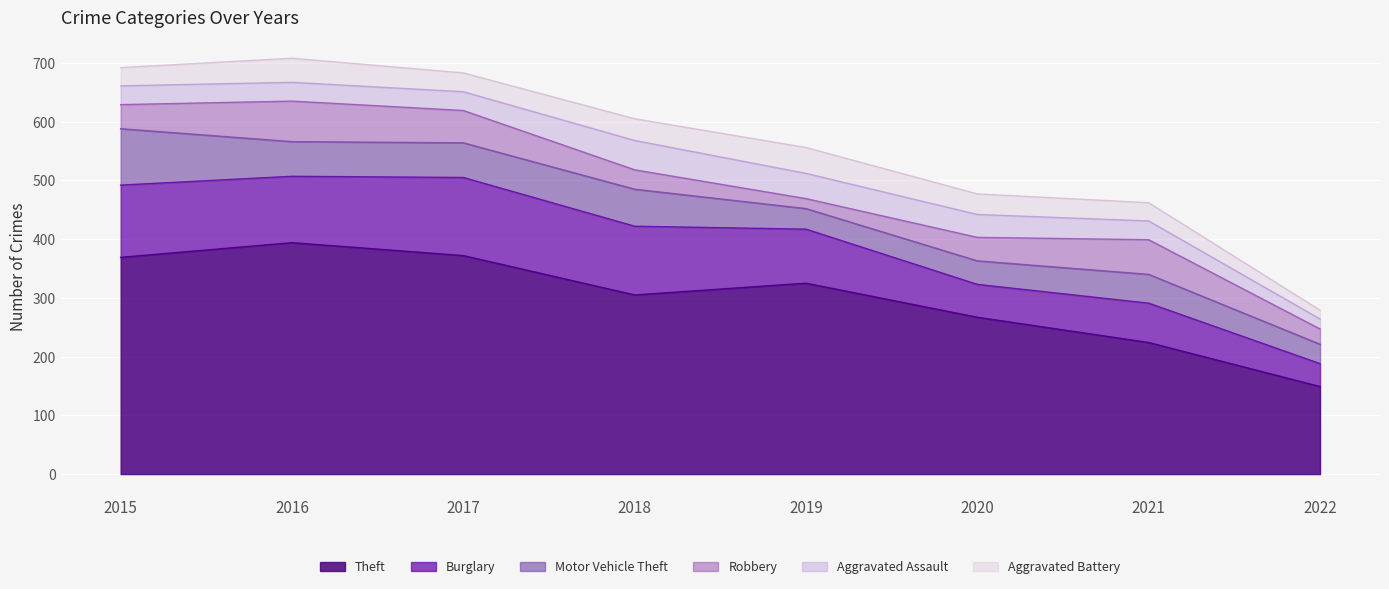

What is the value of the Robbery point at the 7th from the left?

59